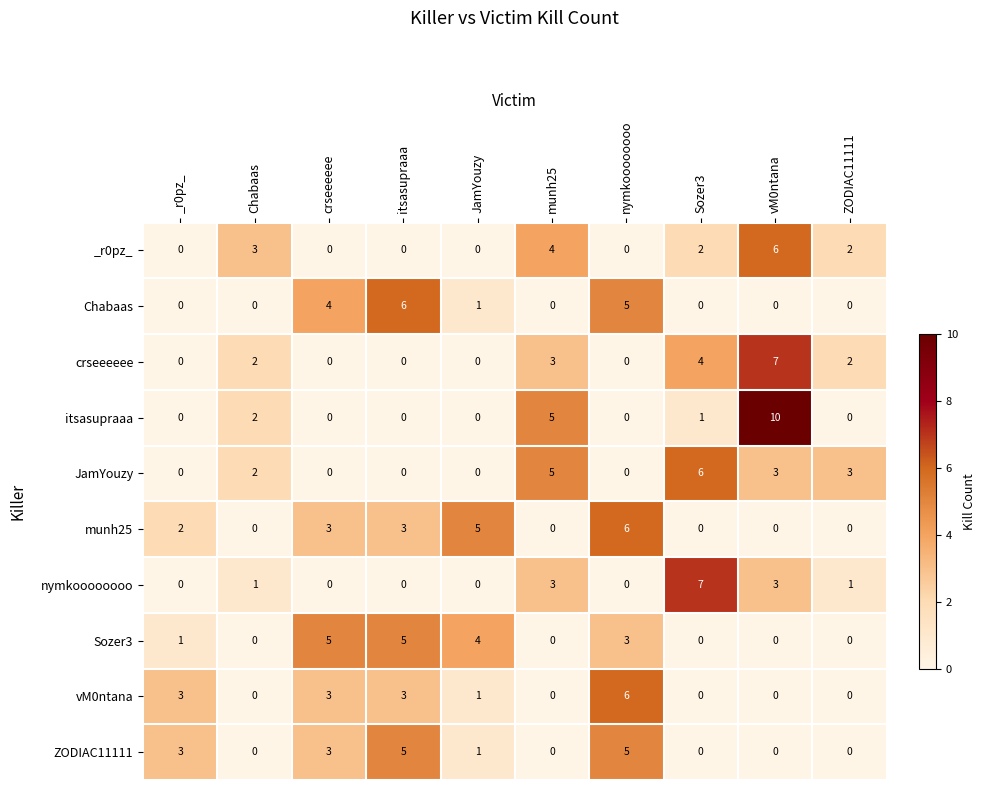

At which label is itsasupraaa closest to 5?

munh25